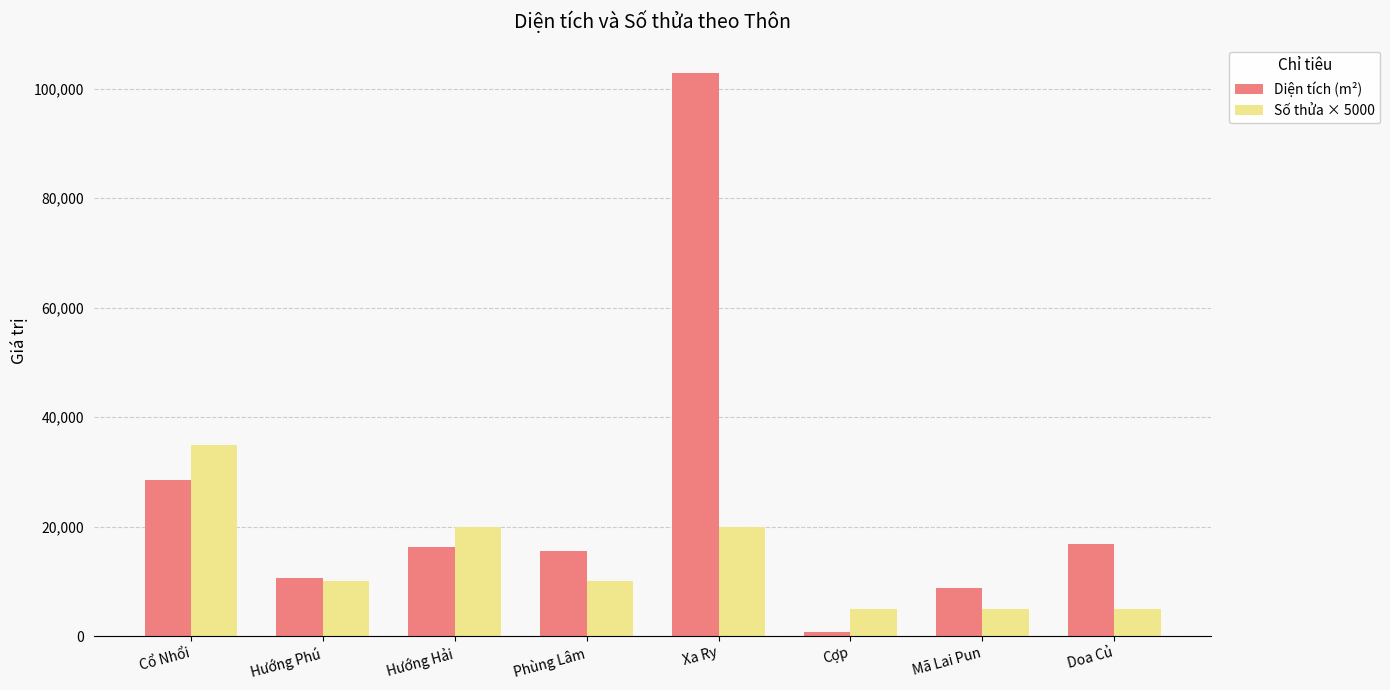

Which category has the highest value in the Số thửa × 5000 series?

Cổ Nhổi